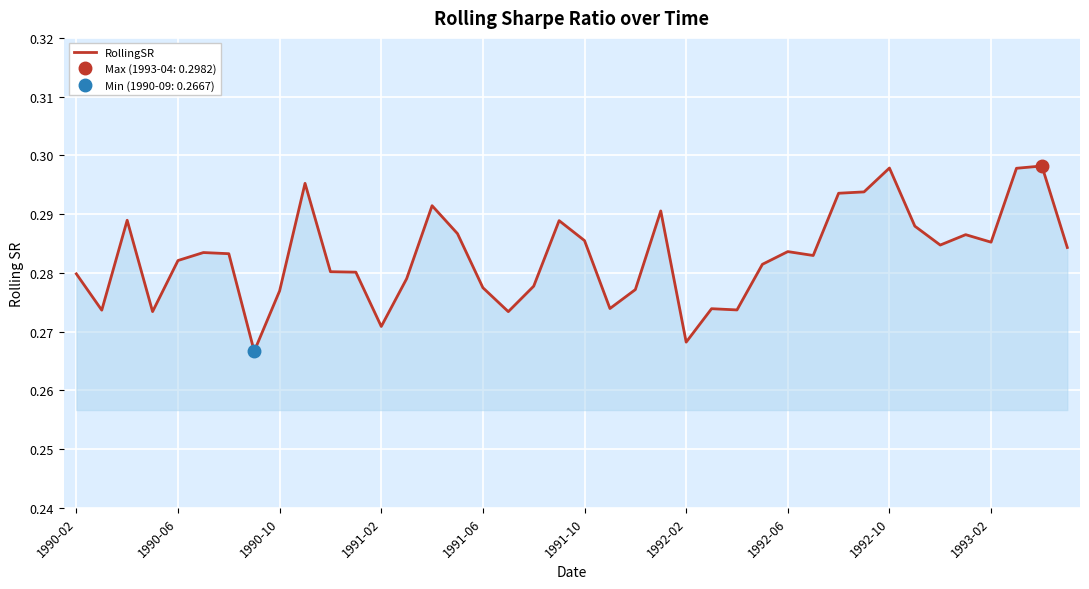

Reading right to left, what are all the values shown in this chart?

0.3	0.3	0.3	0.3	0.3	0.3	0.3	0.3	0.3	0.3	0.3	0.3	0.3	0.3	0.3	0.3	0.3	0.3	0.3	0.3	0.3	0.3	0.3	0.3	0.3	0.3	0.3	0.3	0.3	0.3	0.3	0.3	0.3	0.3	0.3	0.3	0.3	0.3	0.3	0.3